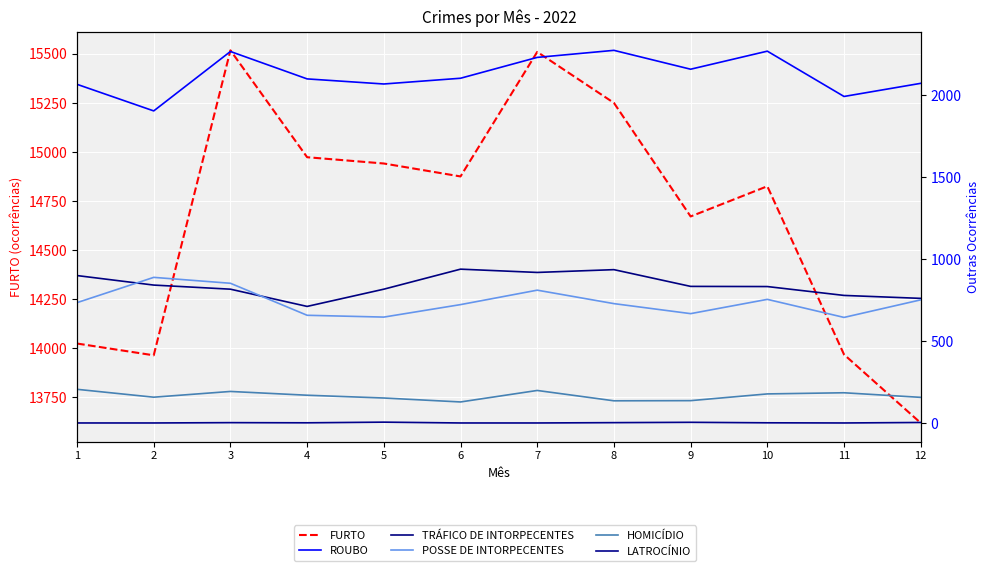

True or false: HOMICÍDIO and POSSE DE INTORPECENTES intersect in this chart.

False